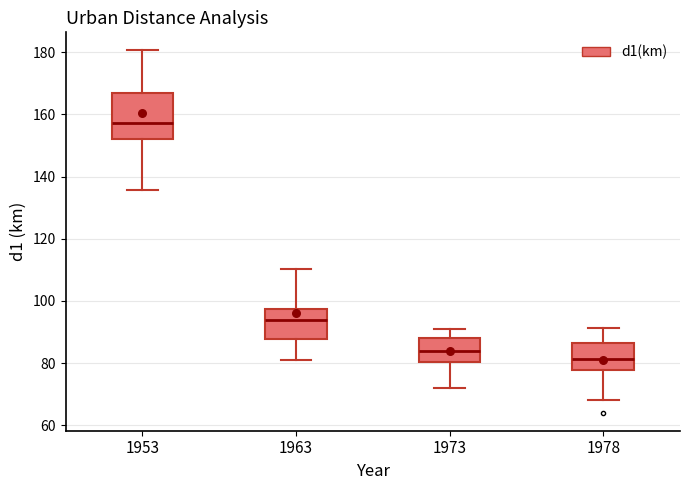

Reading left to right, transcribe this box plot: for each box, give where its median line is, the range the box spans, and where its two whiskers end, as read against the y-axis. The values are not printed on the chart, so give them approximately, as read against the axis.

1953: median 158, box 152 to 166, whiskers 136 to 180
1963: median 94, box 88 to 98, whiskers 80 to 110
1973: median 84, box 80 to 88, whiskers 72 to 90
1978: median 82, box 78 to 86, whiskers 68 to 92